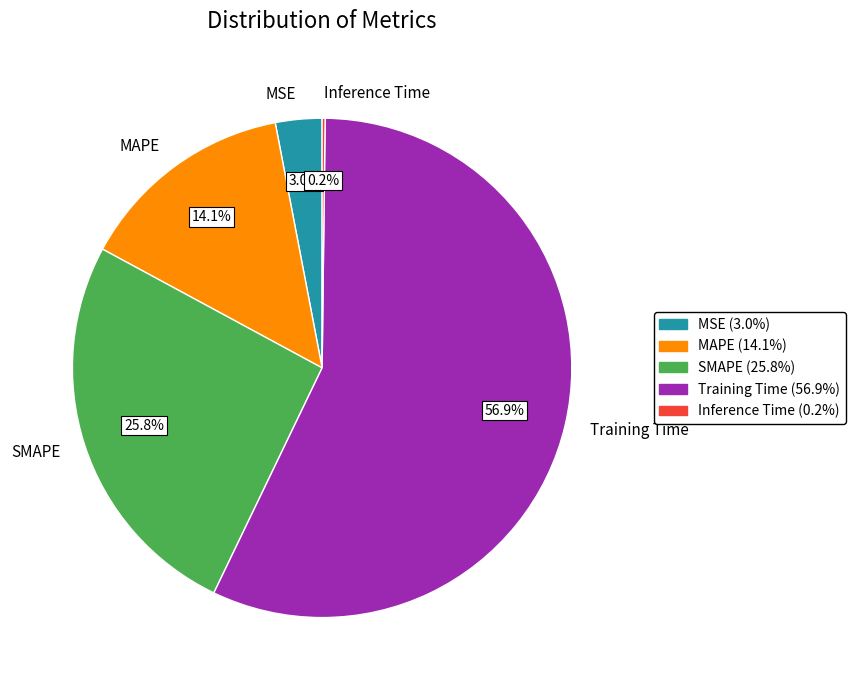

Which category has the biggest portion of the pie?

Training Time